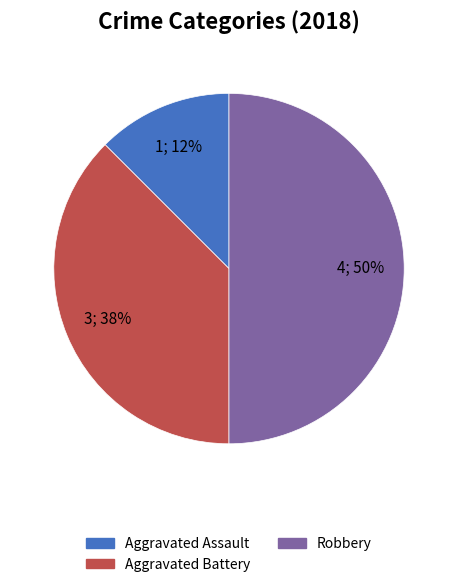

To the nearest percent, what is the average slice percentage?

33%